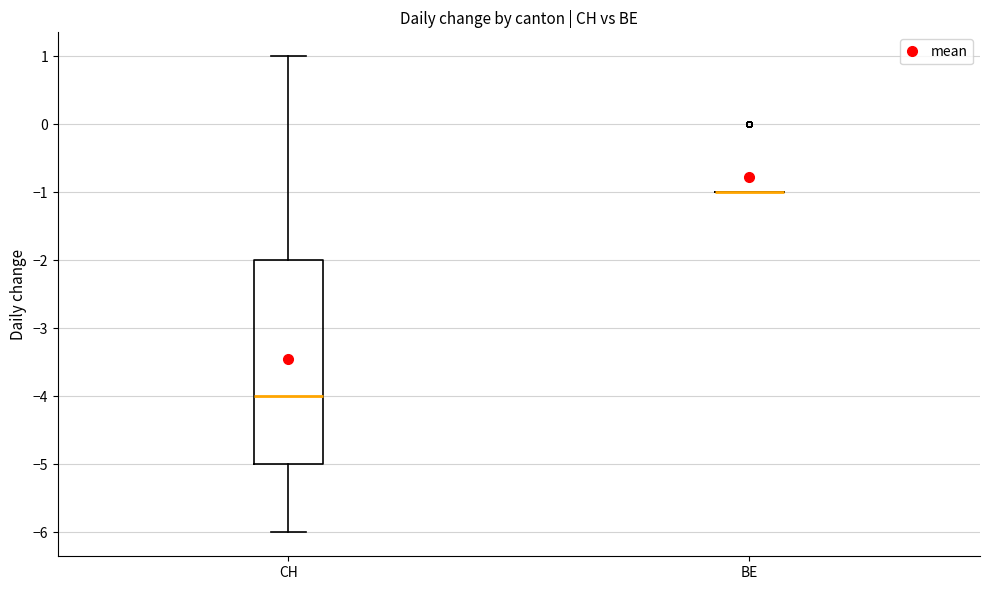

Reading left to right, transcribe this box plot: for each box, give where its median line is, the range the box spans, and where its two whiskers end, as read against the y-axis. The values are not printed on the chart, so give them approximately, as read against the axis.

CH: median -4, box -5 to -2, whiskers -6 to 1
BE: box collapsed to a line at -1, whiskers -1 to -1